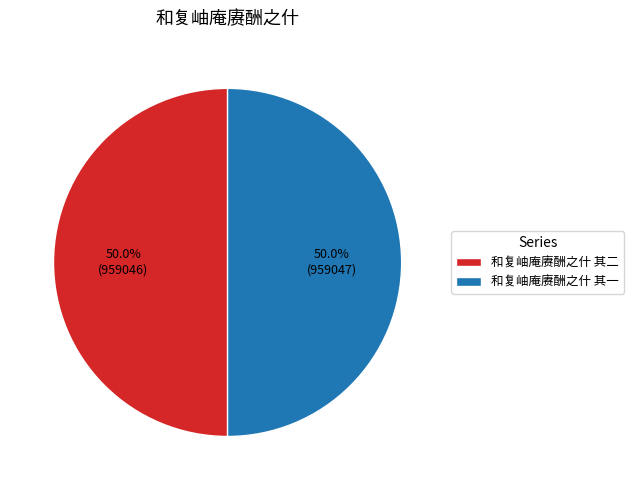

What is the ratio of the value at 和复岫庵赓酬之什 其二 to the value at 和复岫庵赓酬之什 其一?

1.0